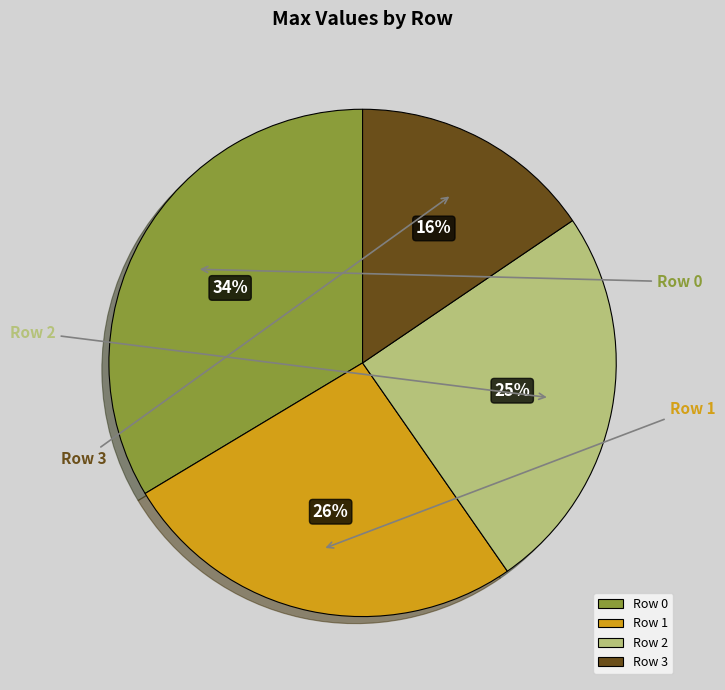

Which slice is the largest?

Row 0